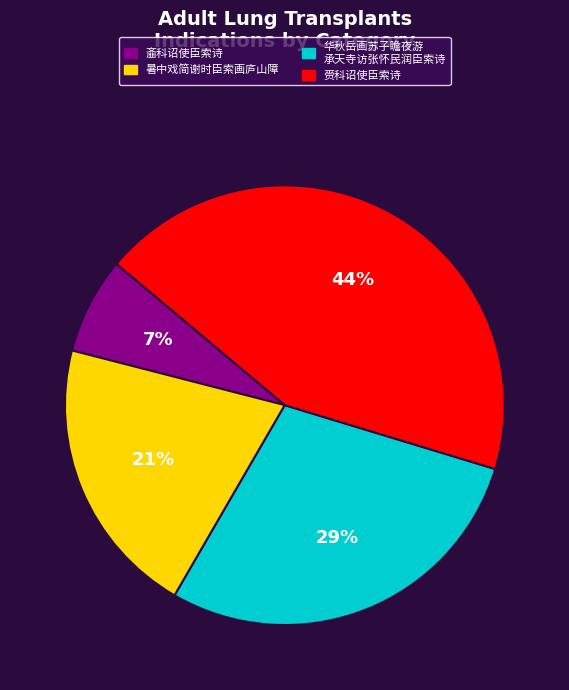

How many segments does this pie chart have?

4